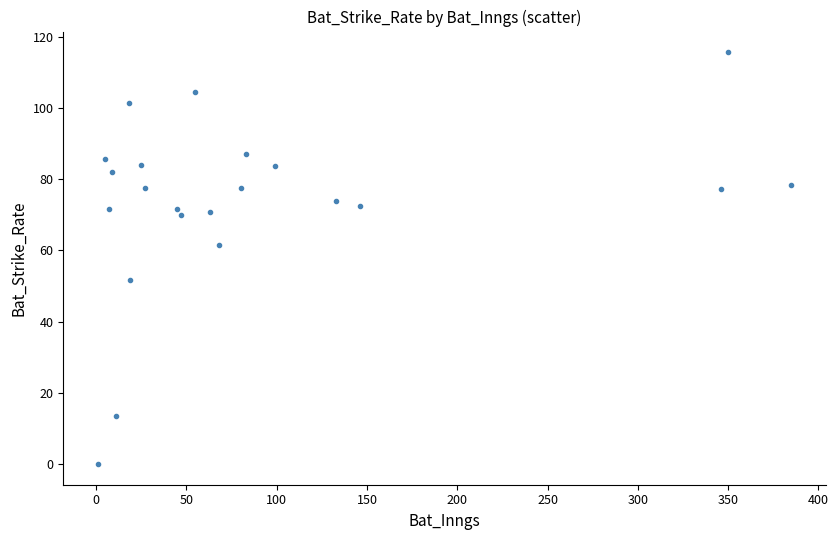

What is the range of Y values (max minus min)?

115.6